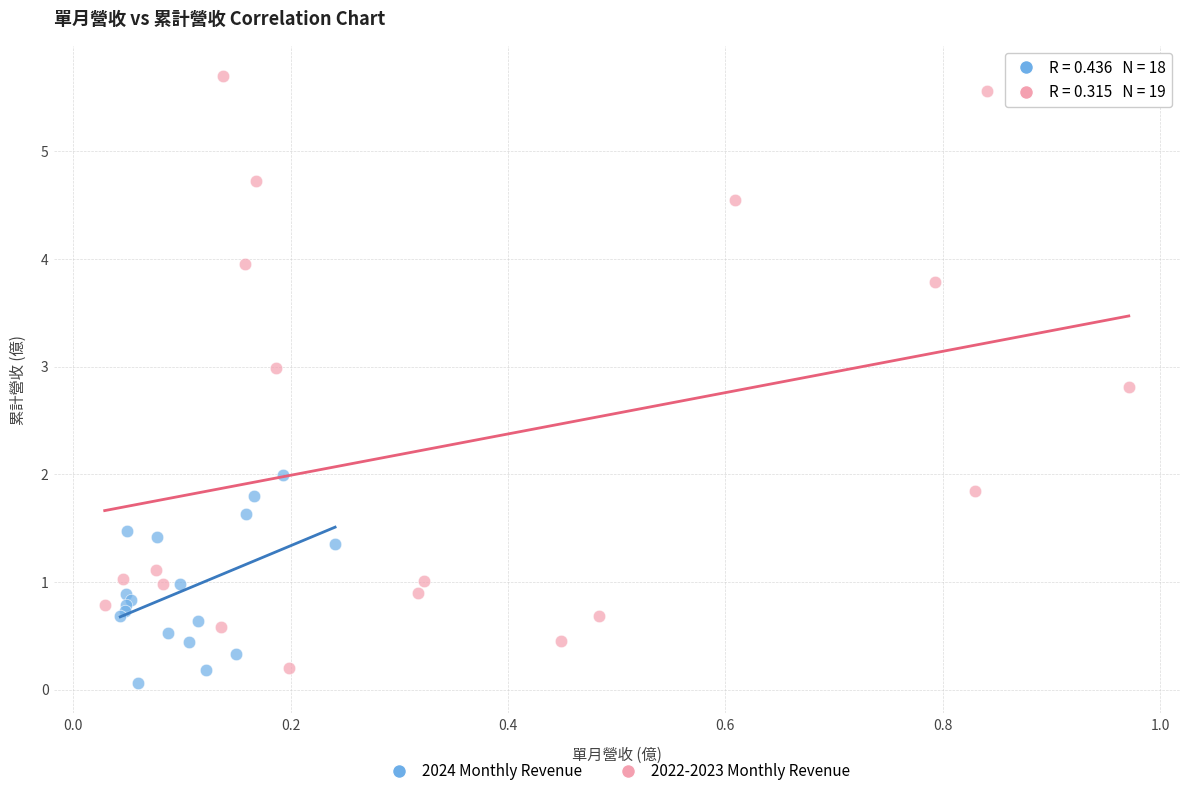

Which series has the widest spread of Y values?

2022-2023 Monthly Revenue